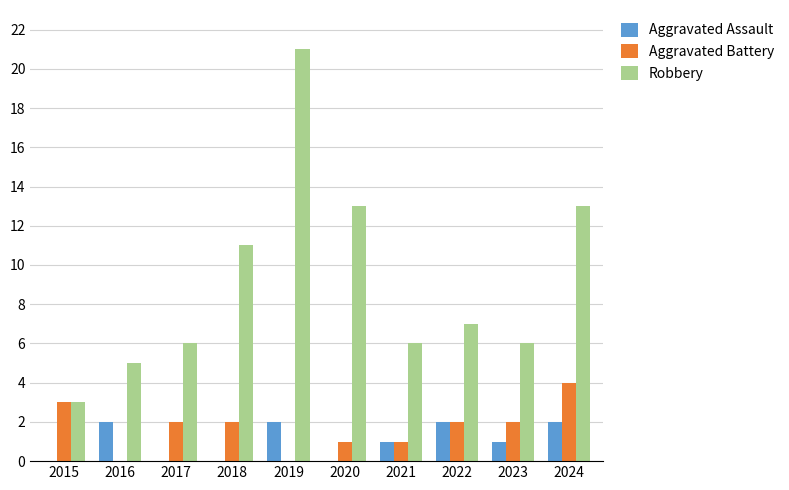

What is the approximate value of Robbery at 2020?

13